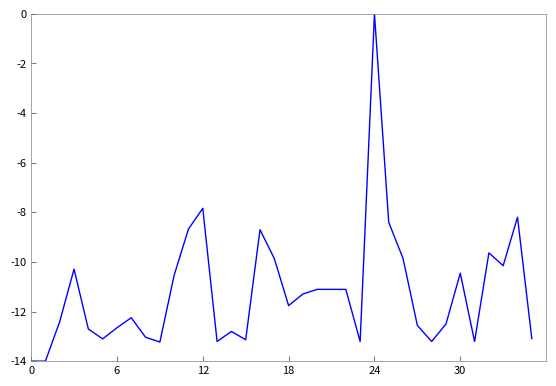

What is the difference between the maximum and minimum values?

14.0